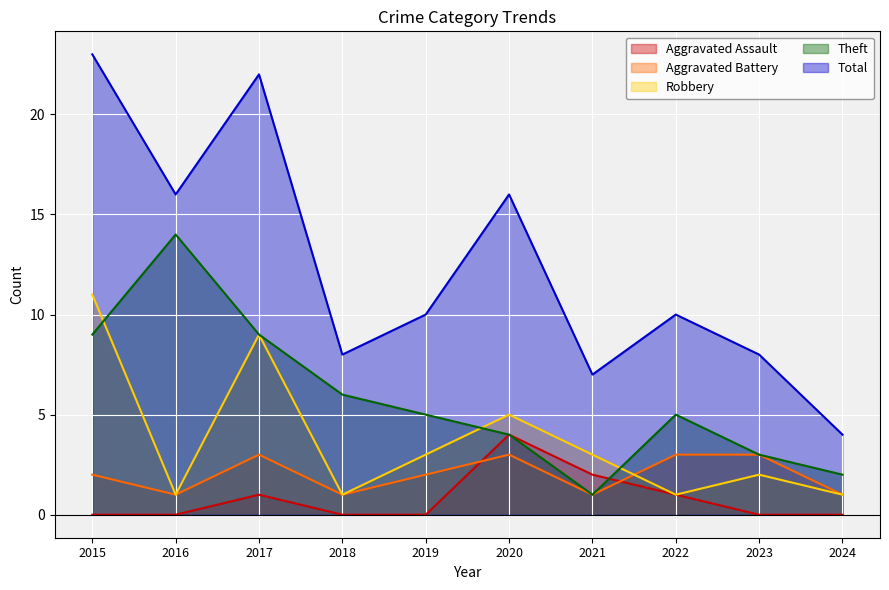

How many lines are shown in the chart?

5